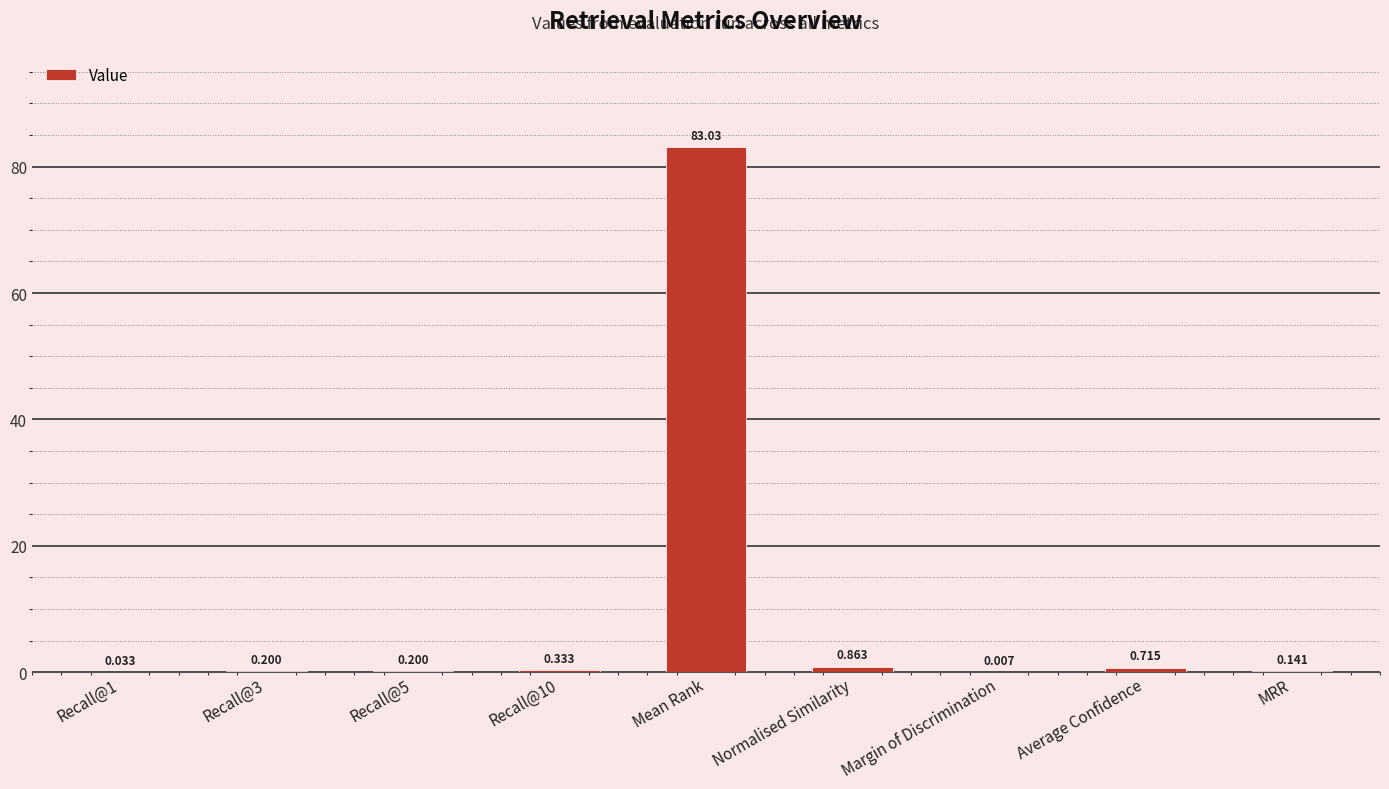

At which label is the value closest to 41?

Normalised Similarity